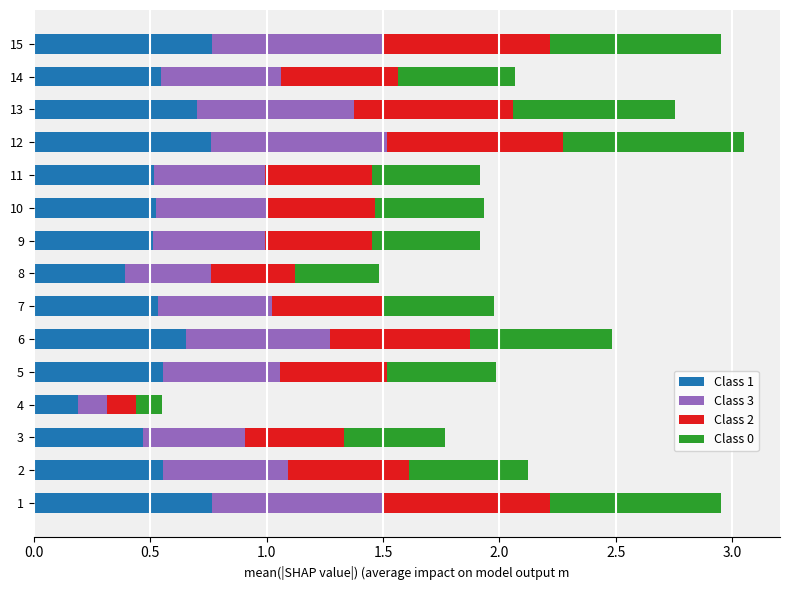

At which label is Class 1 closest to 0?

4